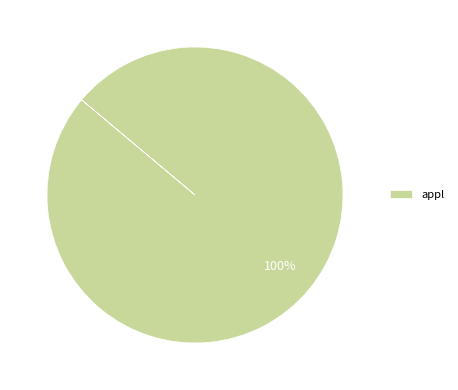

Count the number of slices in the pie.

1